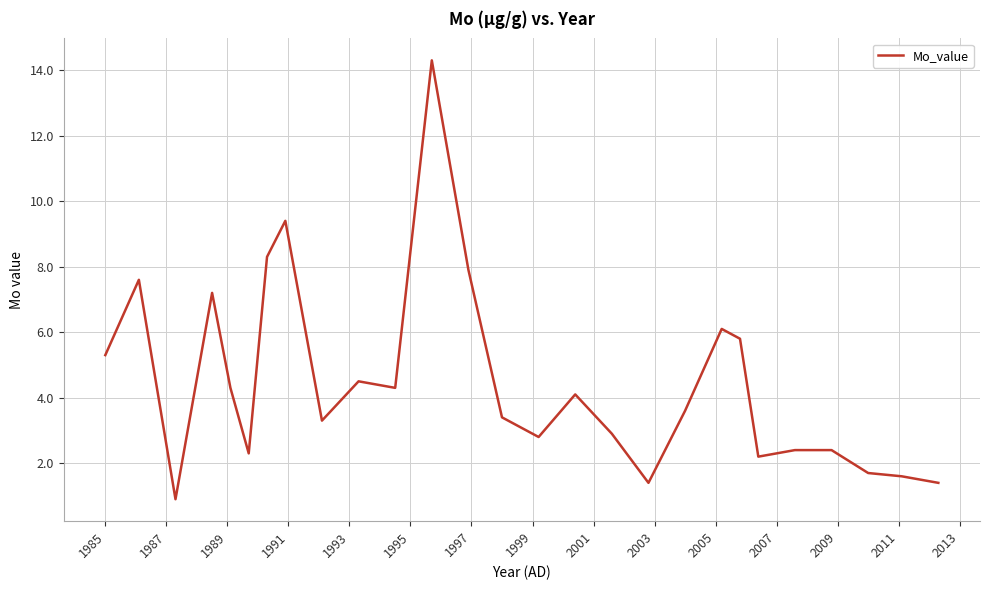

What is the minimum value shown in the chart?

0.9